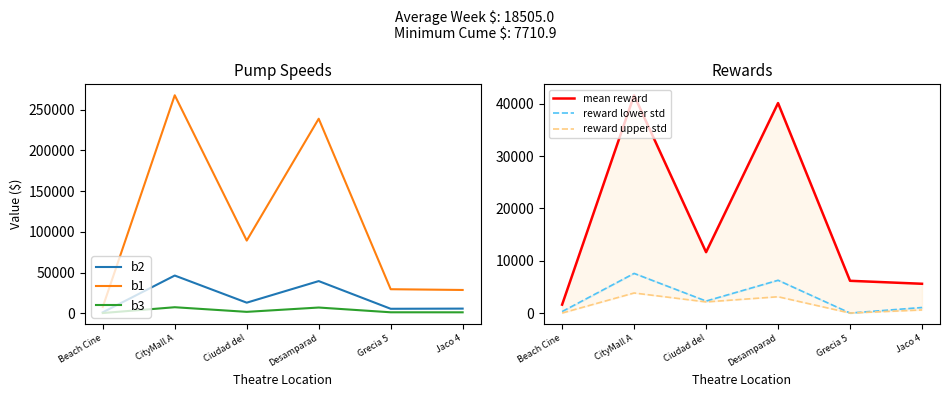

The value of reward upper std at CityMall A is 3830.8. True or false?

True